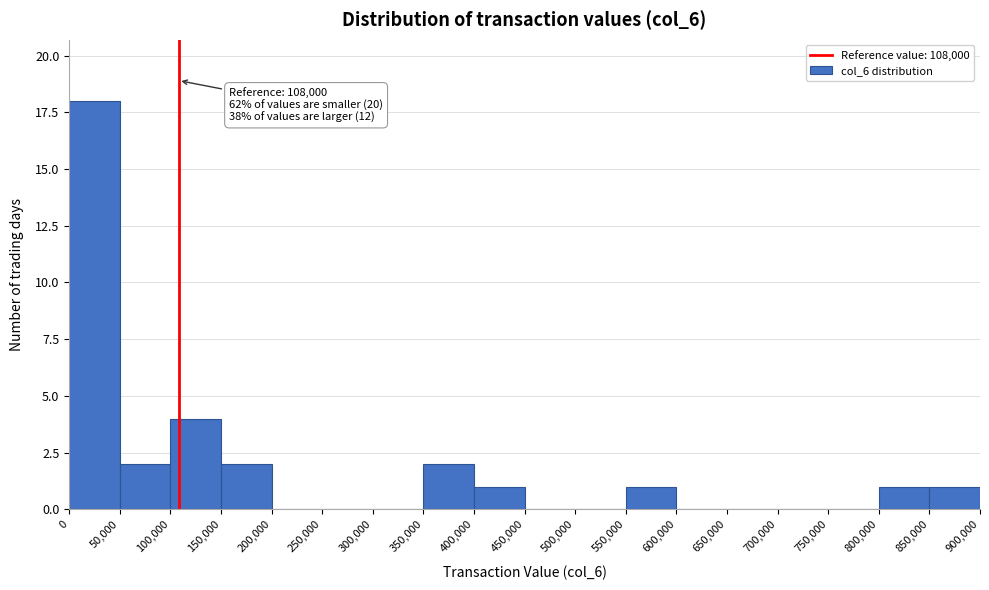

Over which range of the x-axis is the bar tallest?

0 to 50,000